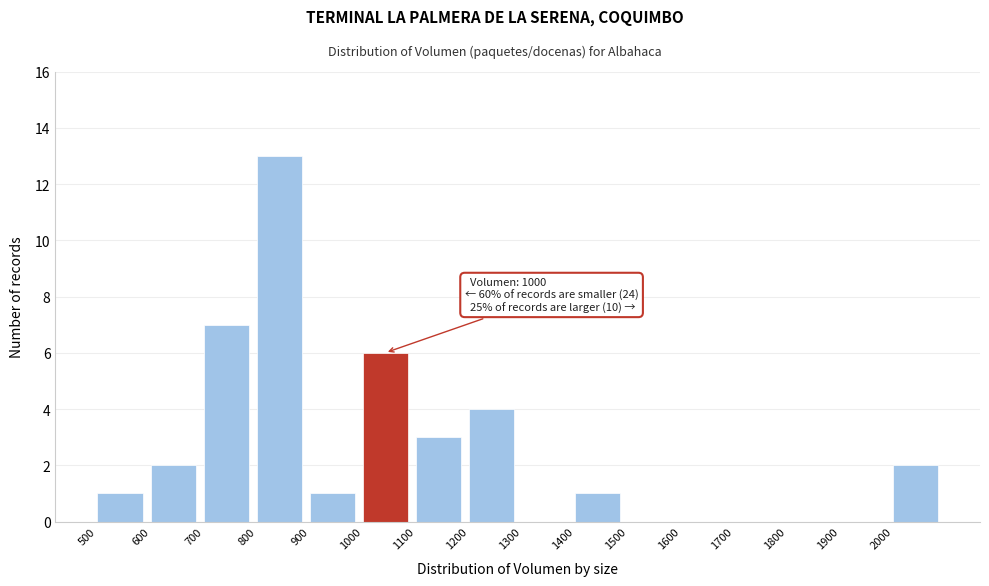

Which range on the x-axis has the tallest bar?

800 to 900